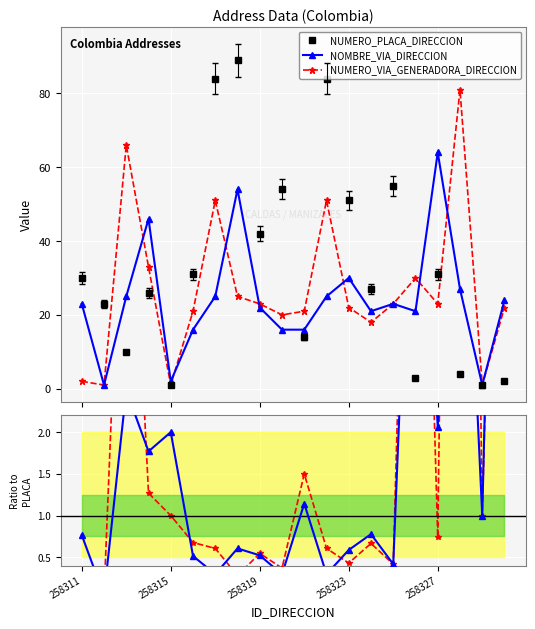

How many data points in NUMERO_PLACA_DIRECCION are less than 30?

10